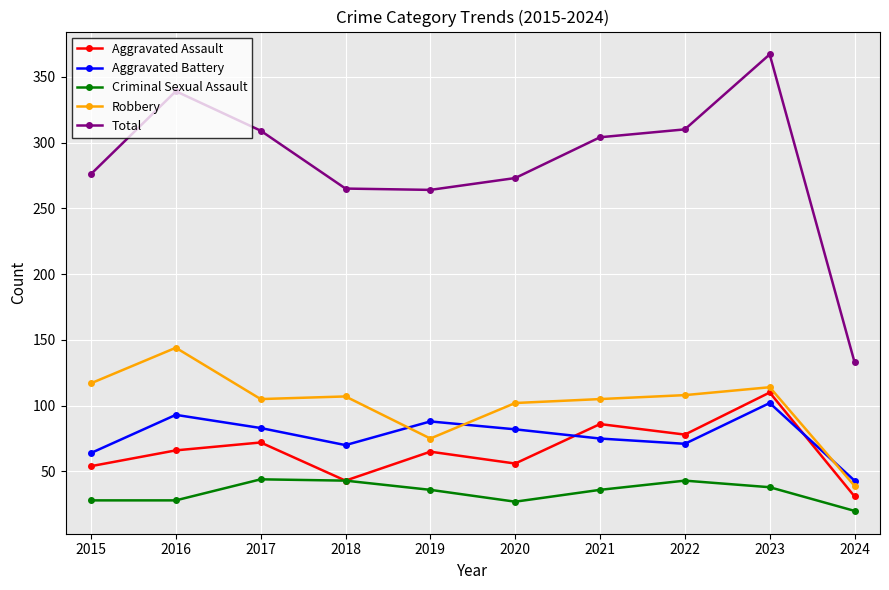

Does the chart display data point markers on the line(s)?

Yes